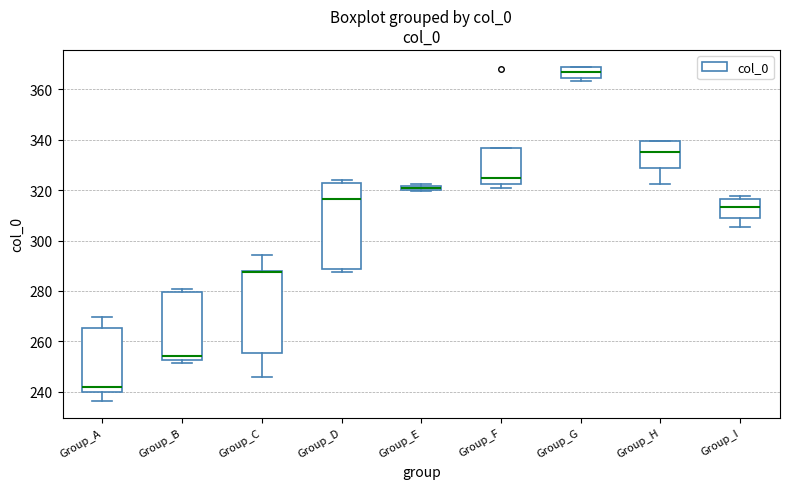

Where is the upper edge of the box for Group_C on the y-axis? The values are not printed on the chart, so give them approximately, as read against the axis.

288